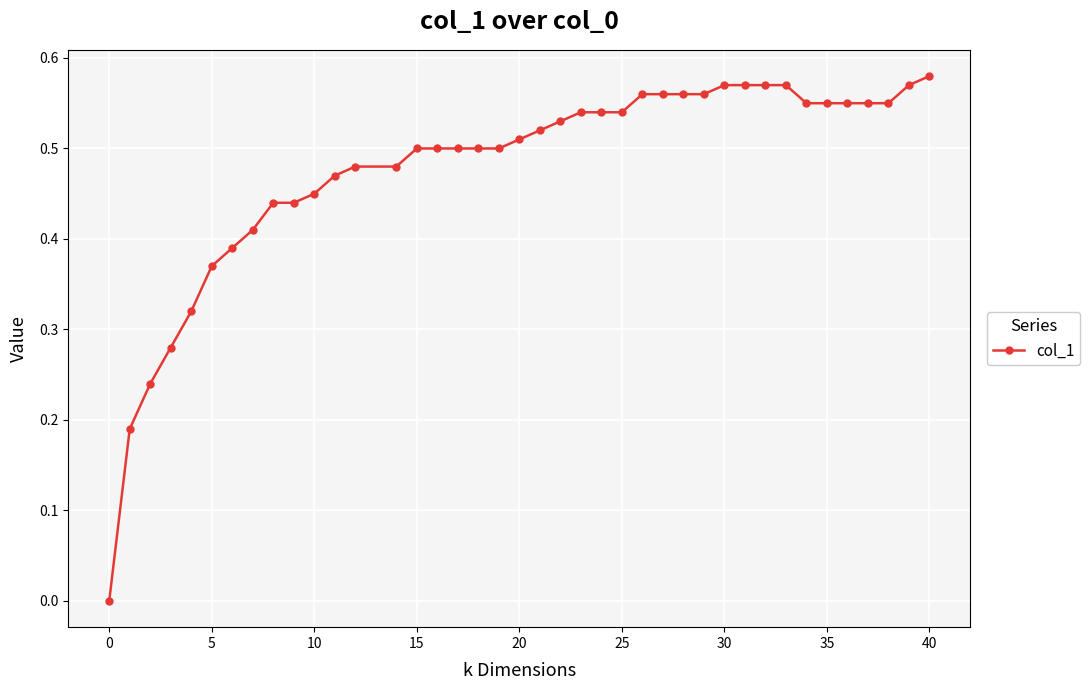

What is the sum of all values?

19.1